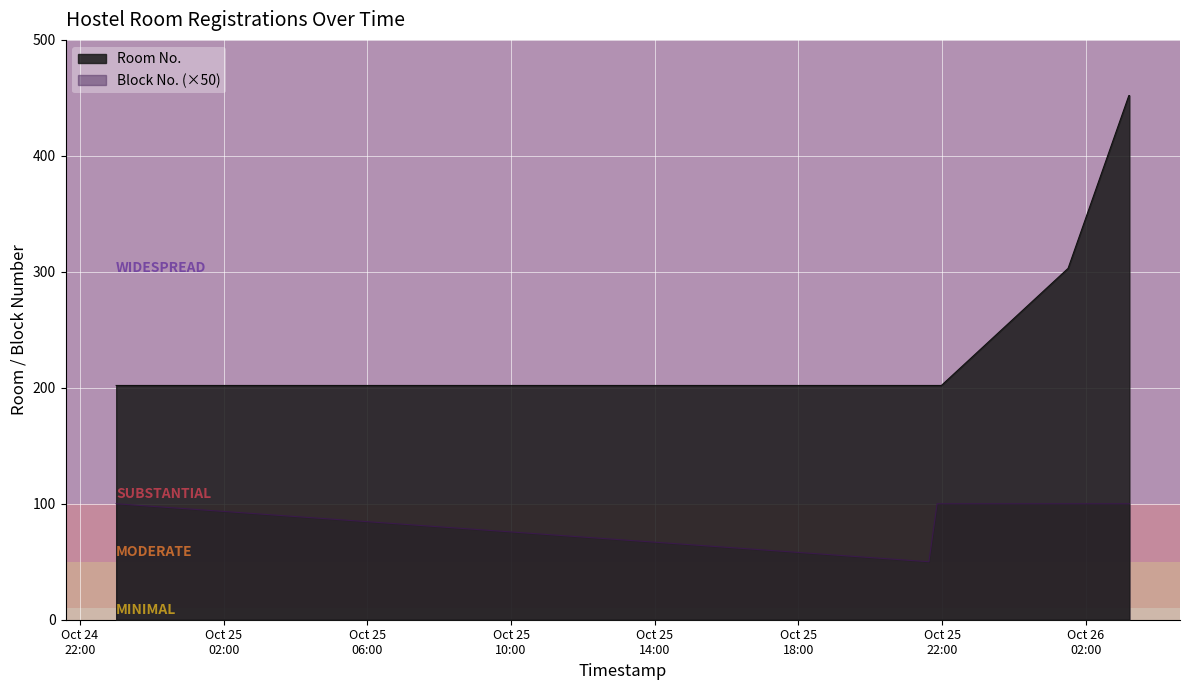

What is the lowest value of the Room No. series?

202